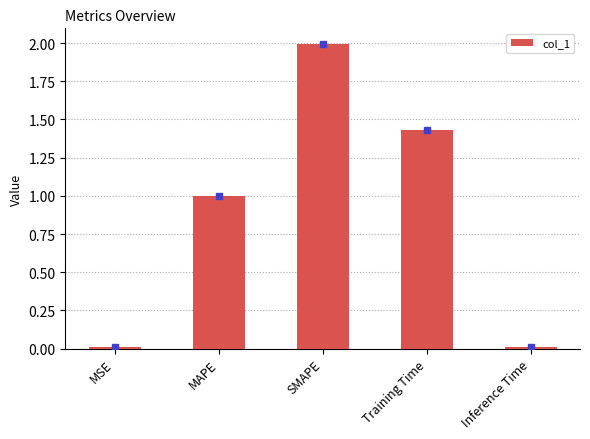

What is the difference between the maximum and minimum values?

2.0